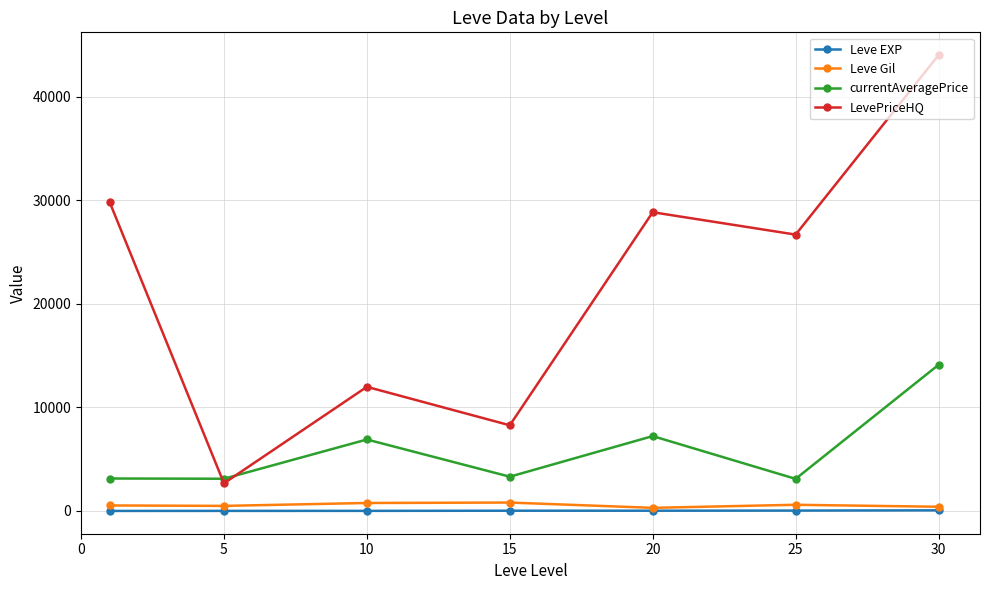

What is the smallest value displayed?

1.3